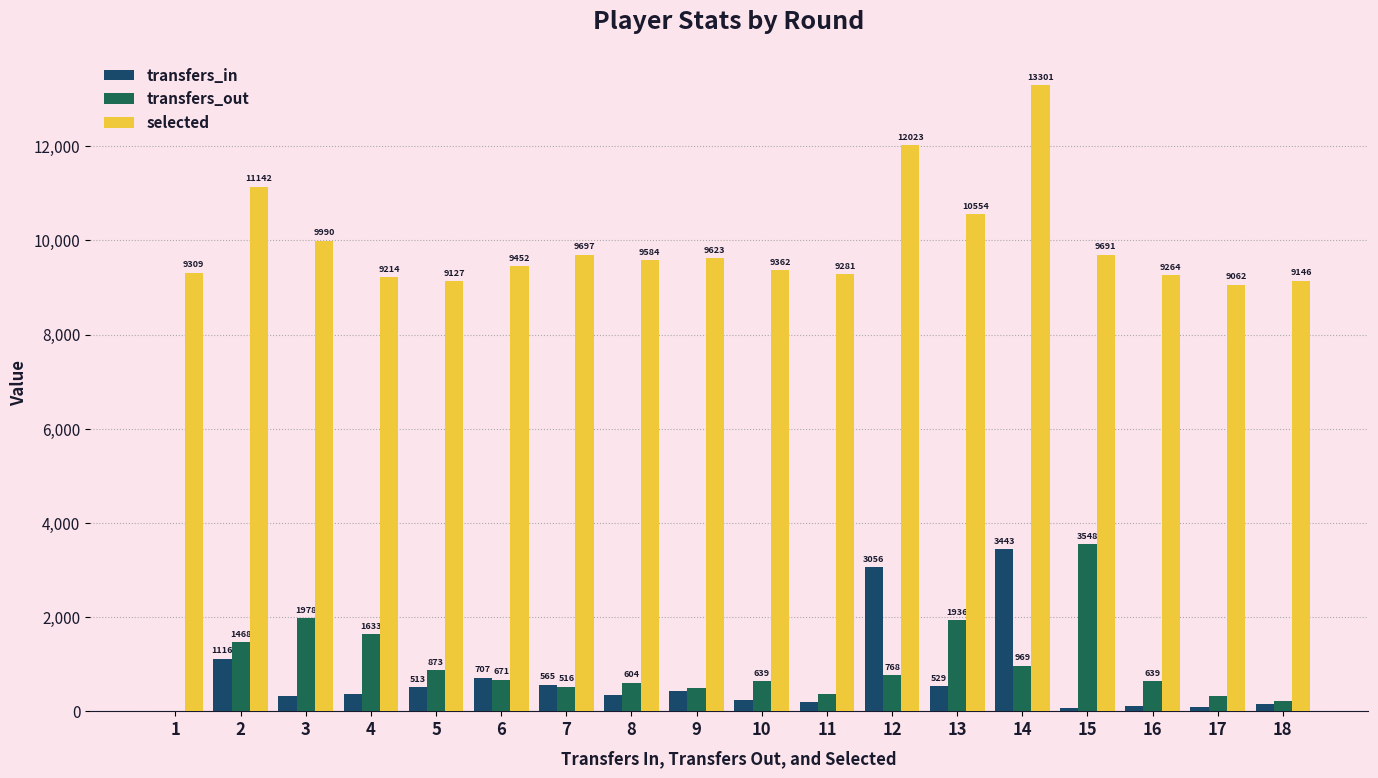

What is the difference between the transfers_out values at 4 and 16?

994